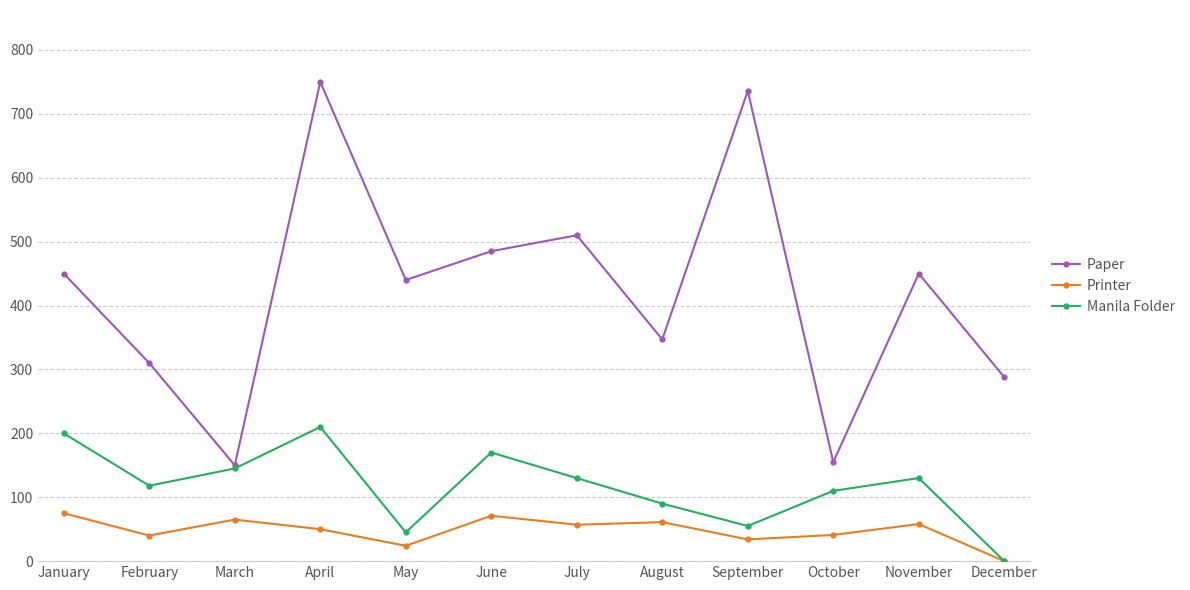

True or false: Printer has more than 2 interior local peaks.

True